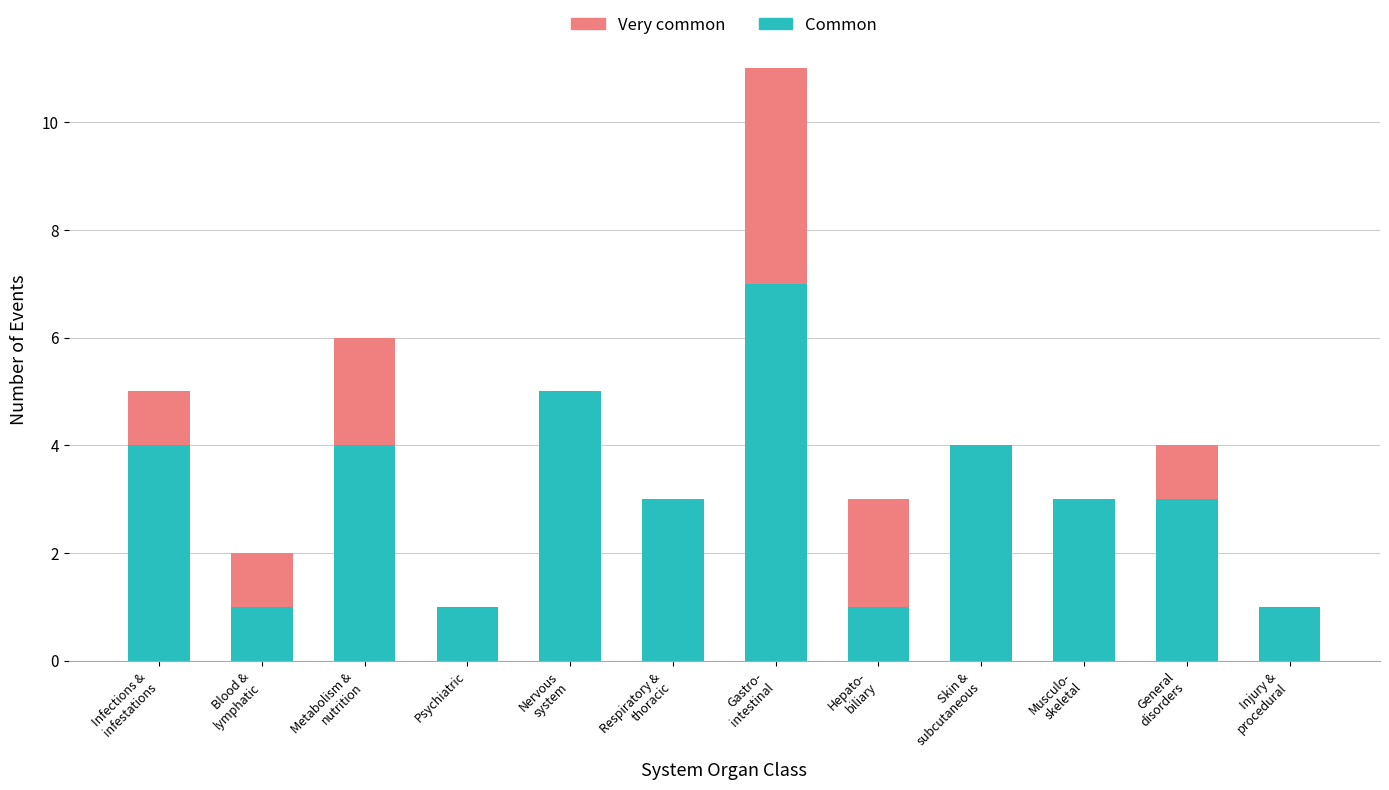

How many categories are shown in the chart?

12